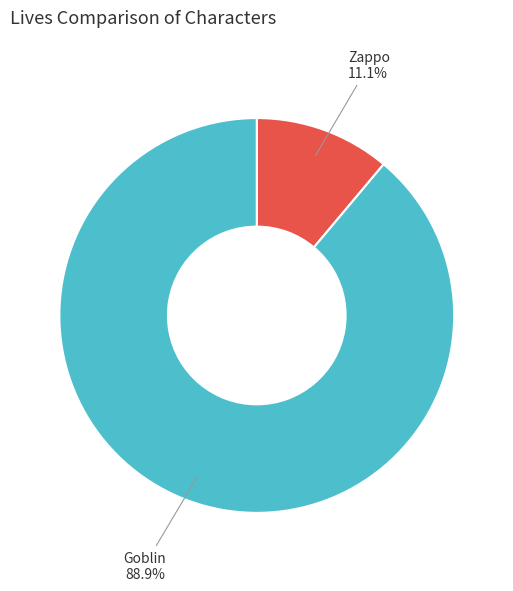

To the nearest percent, what is the average slice percentage?

50%